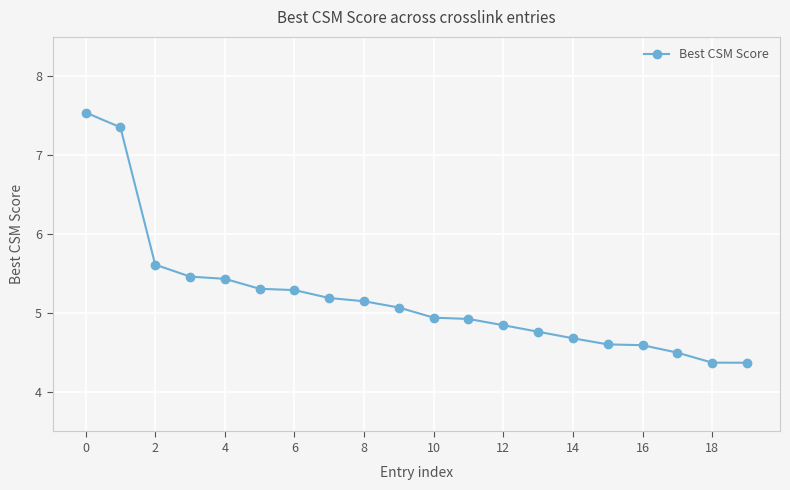

What is the smallest value displayed?

4.4